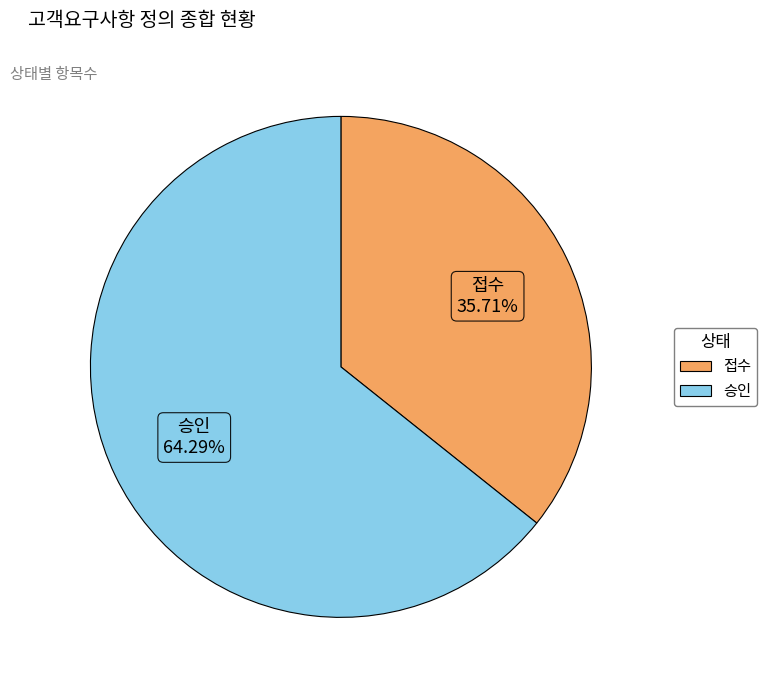

Between 접수 and 승인, which is larger?

승인